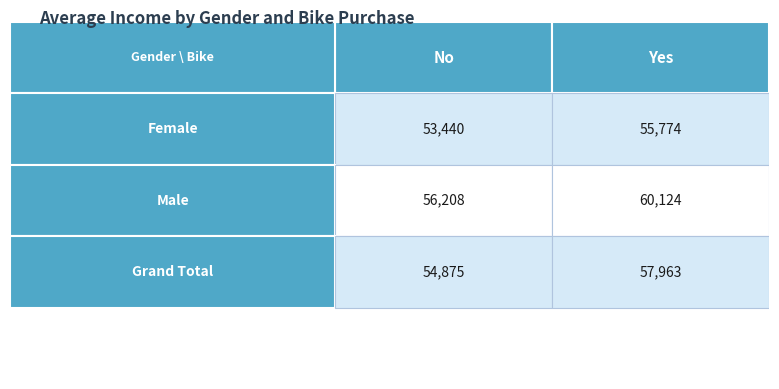

Which category has the highest value in the Female series?

Yes